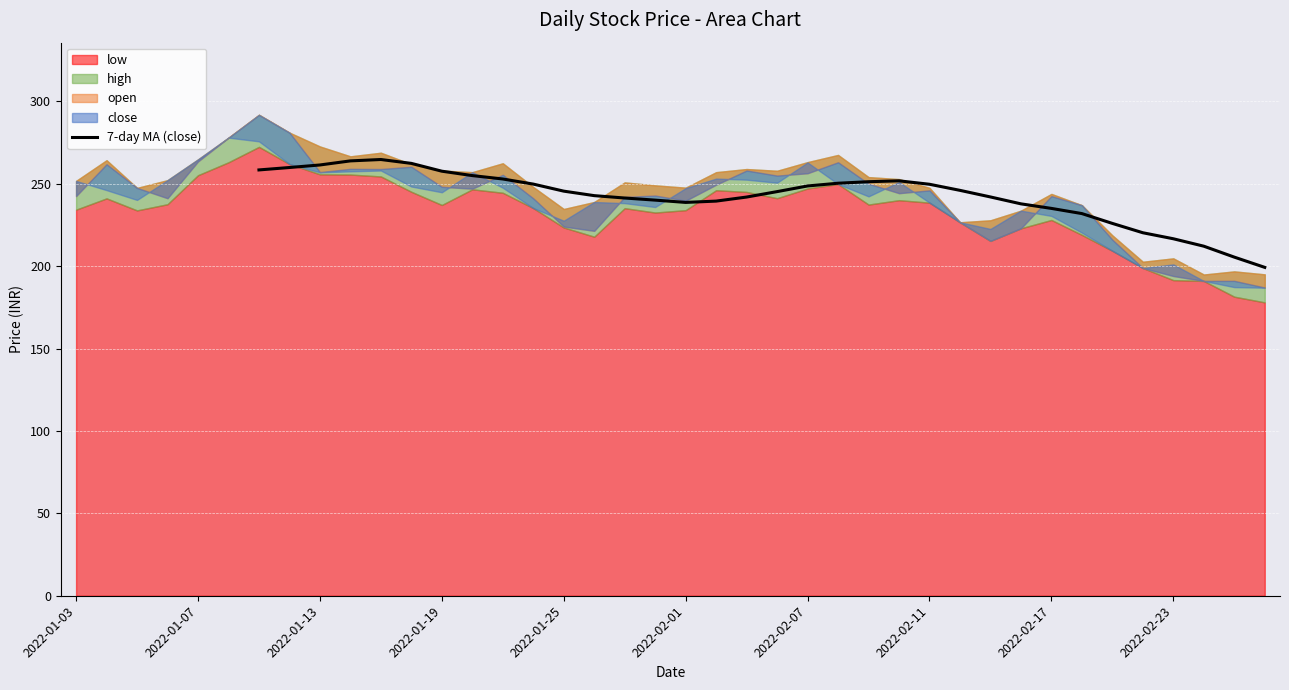

Count the number of values greater than 245.

18